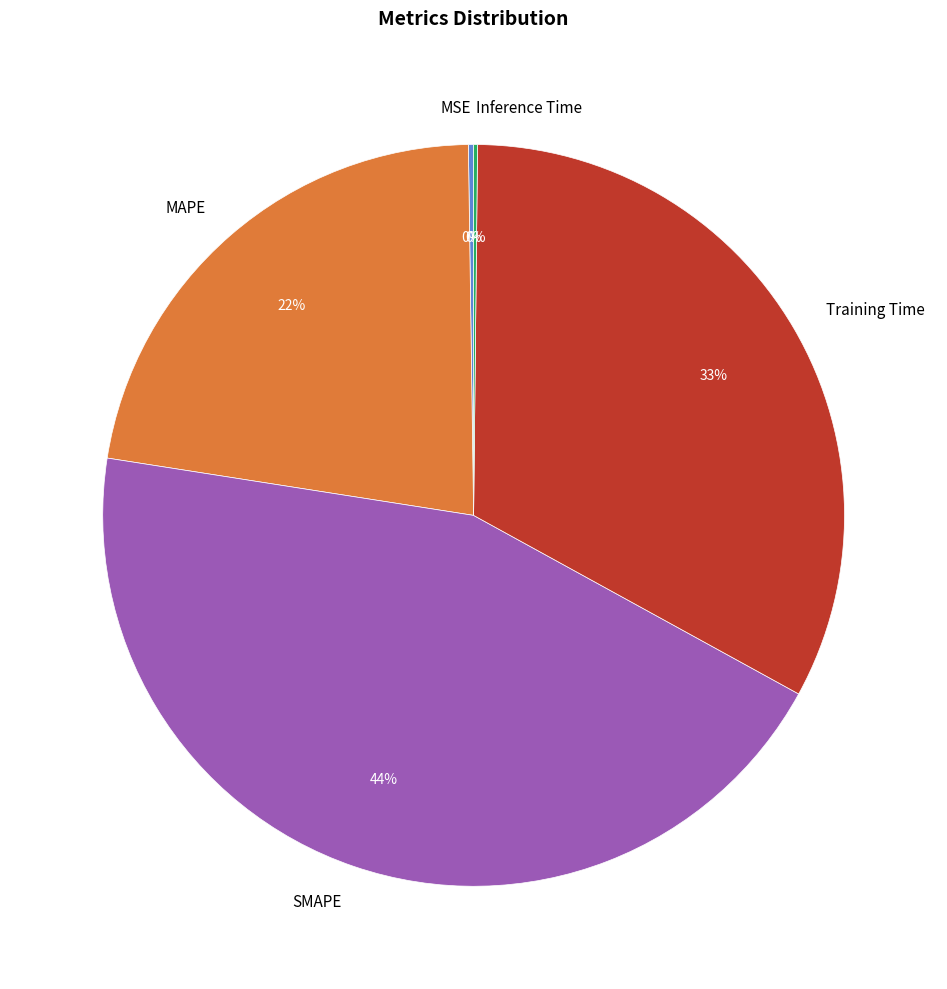

What is the largest slice in the pie chart?

SMAPE